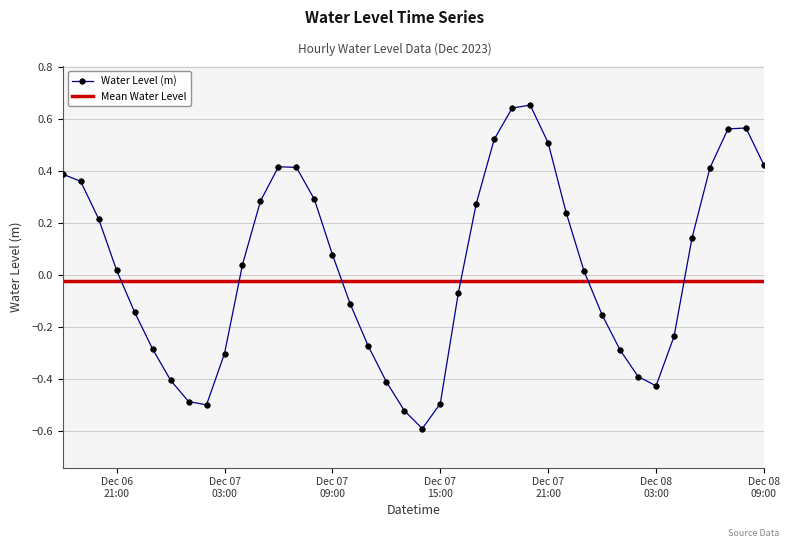

Read the value at 2023-12-08 07:00:00.

0.6